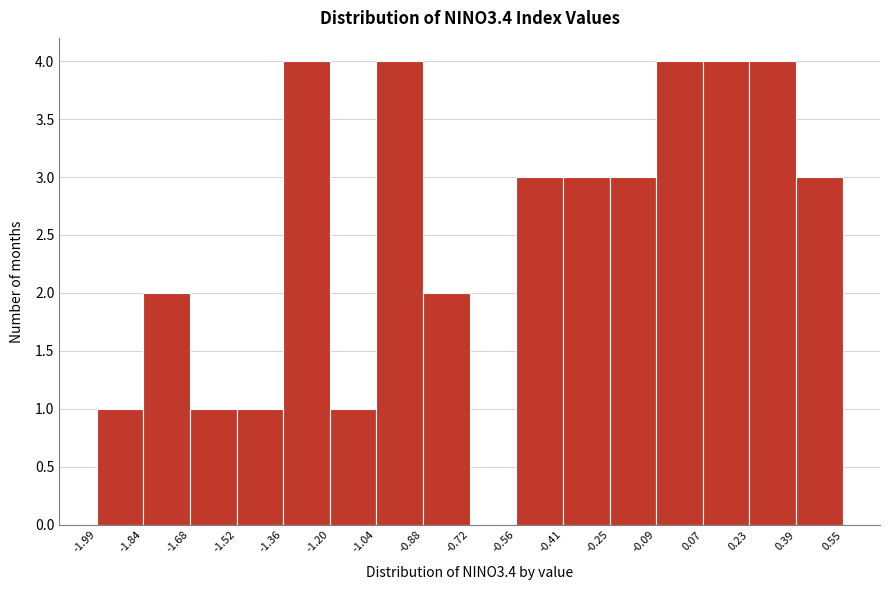

Reading left to right, transcribe this chart: for each bar, give the range it covers on the x-axis and its height. The values are not printed on the chart, so give them approximately, as read against the axis.

-1.99 to -1.84: 1
-1.84 to -1.68: 2
-1.68 to -1.52: 1
-1.52 to -1.36: 1
-1.36 to -1.20: 4
-1.20 to -1.04: 1
-1.04 to -0.88: 4
-0.88 to -0.72: 2
-0.72 to -0.56: 0
-0.56 to -0.41: 3
-0.41 to -0.25: 3
-0.25 to -0.09: 3
-0.09 to 0.07: 4
0.07 to 0.23: 4
0.23 to 0.39: 4
0.39 to 0.55: 3